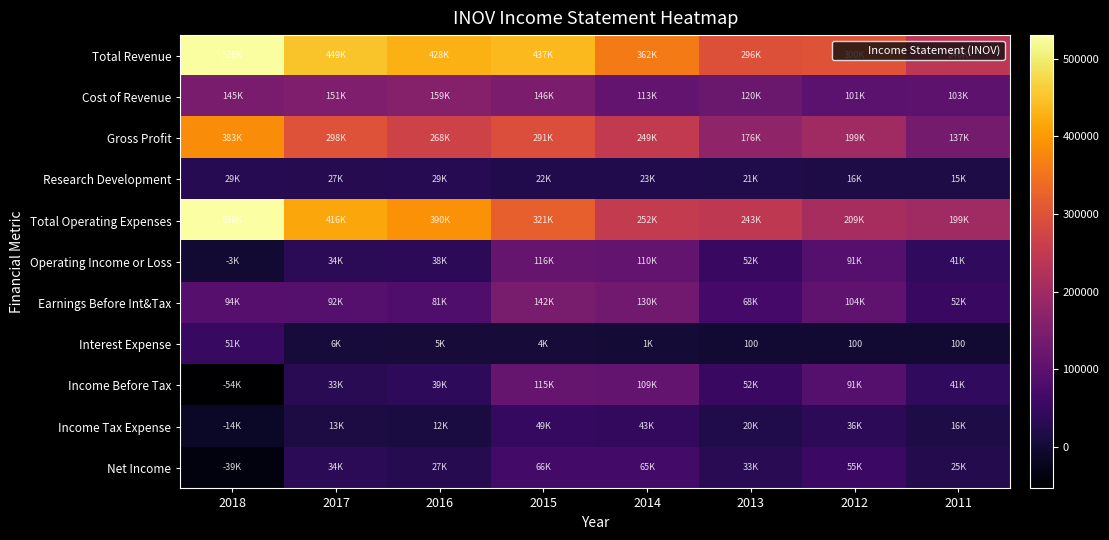

True or false: Net Income has a value of 32700 at 2013.

True